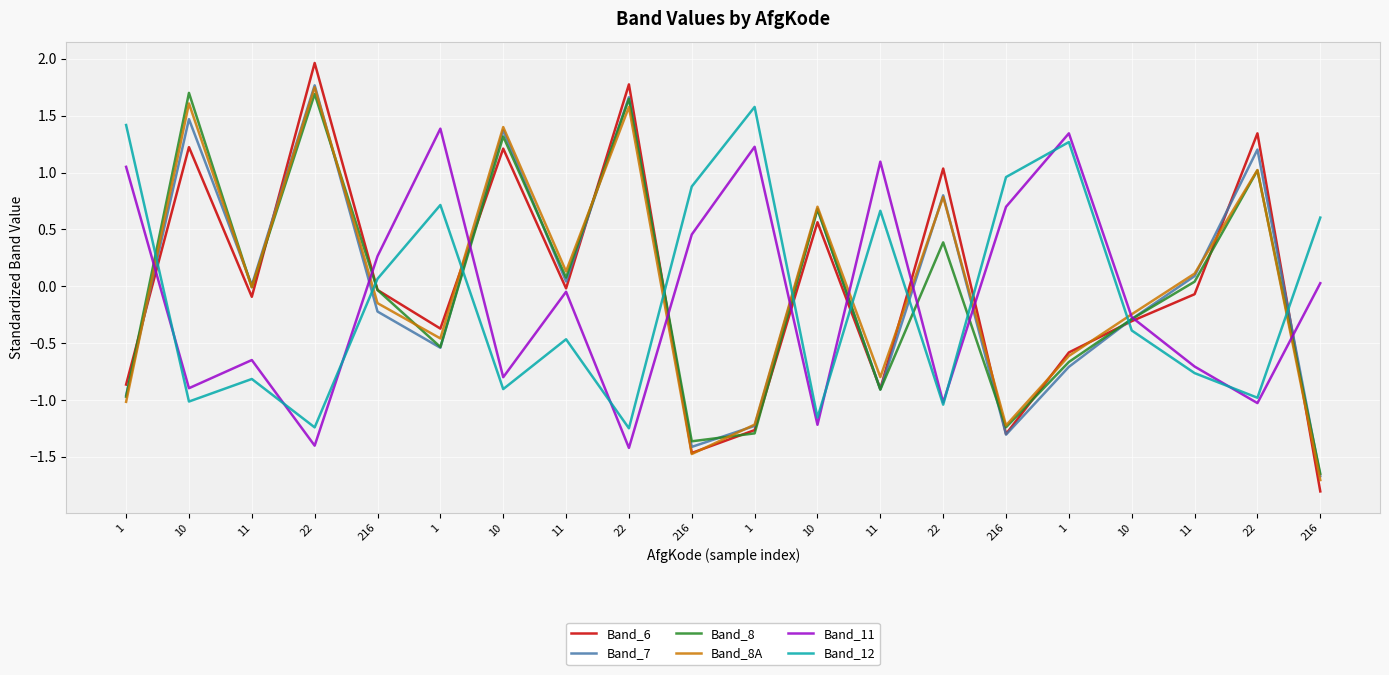

At which label does Band_11 first exceed 0?

1